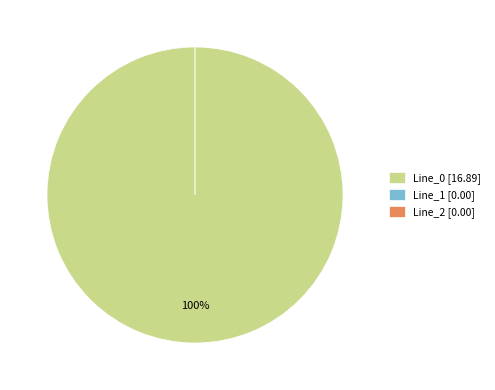

The Line_1 slice represents 1% of the pie. True or false?

False